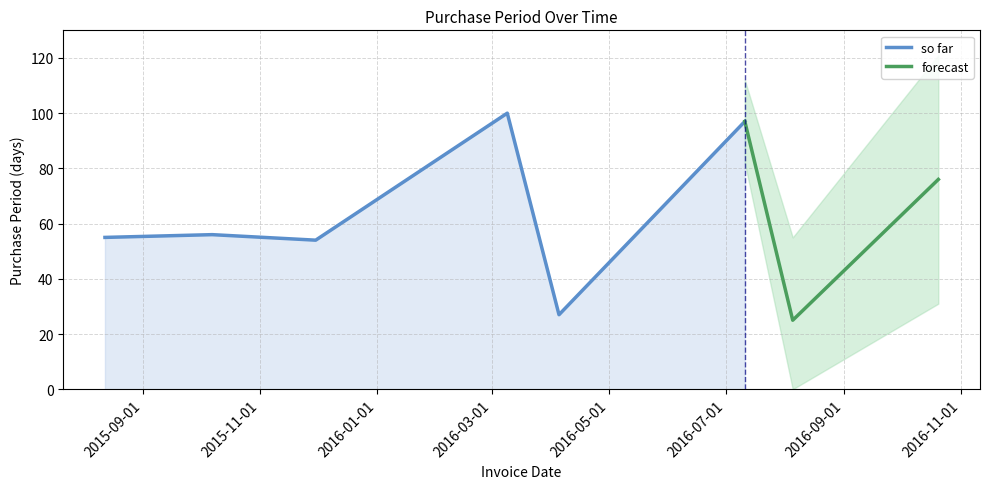

Rank the categories by value from lowest to highest.

2016-08-05, 2016-04-05, 2015-11-30, 2015-08-12, 2015-10-07, 2016-10-20, 2016-07-11, 2016-03-09